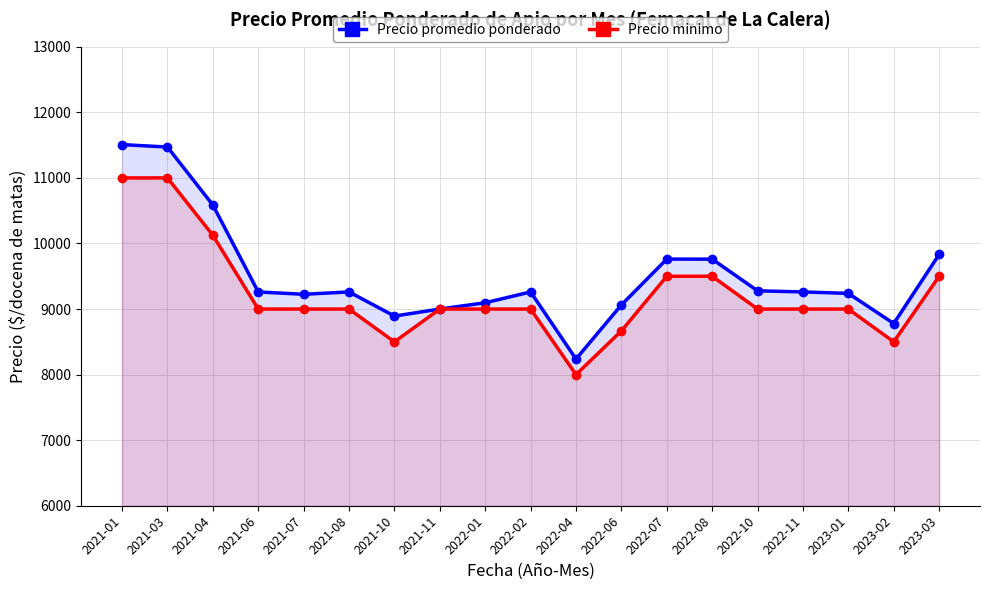

Rank the series by their maximum value, from highest to lowest.

Precio promedio ponderado, Precio minimo